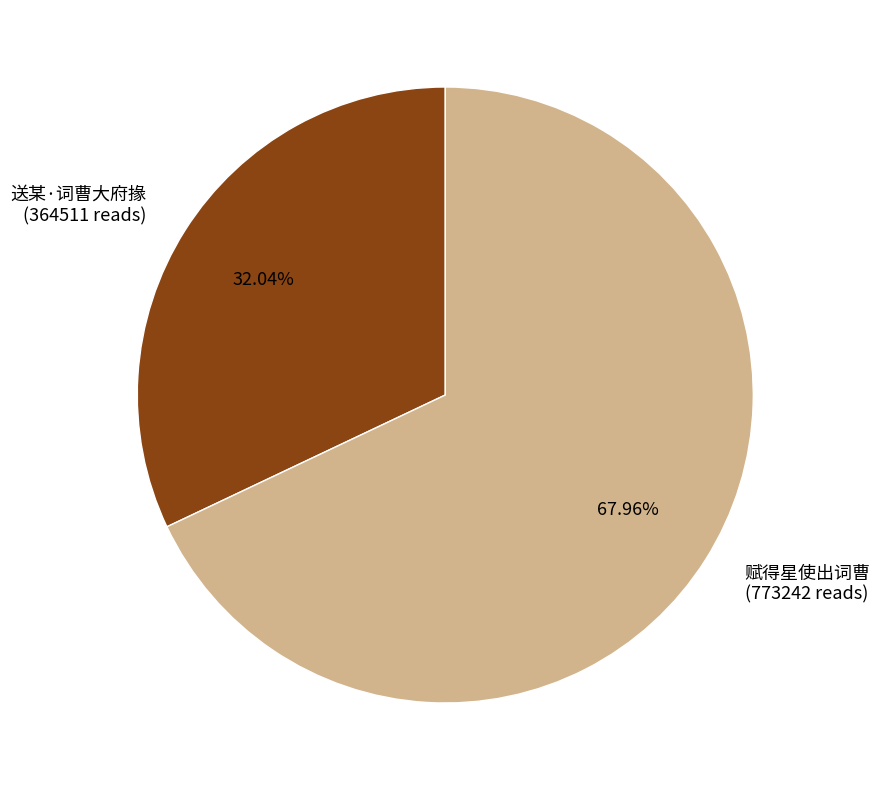

What is the total percentage of 赋得星使出词曹 and 送某·词曹大府掾?

100.0%